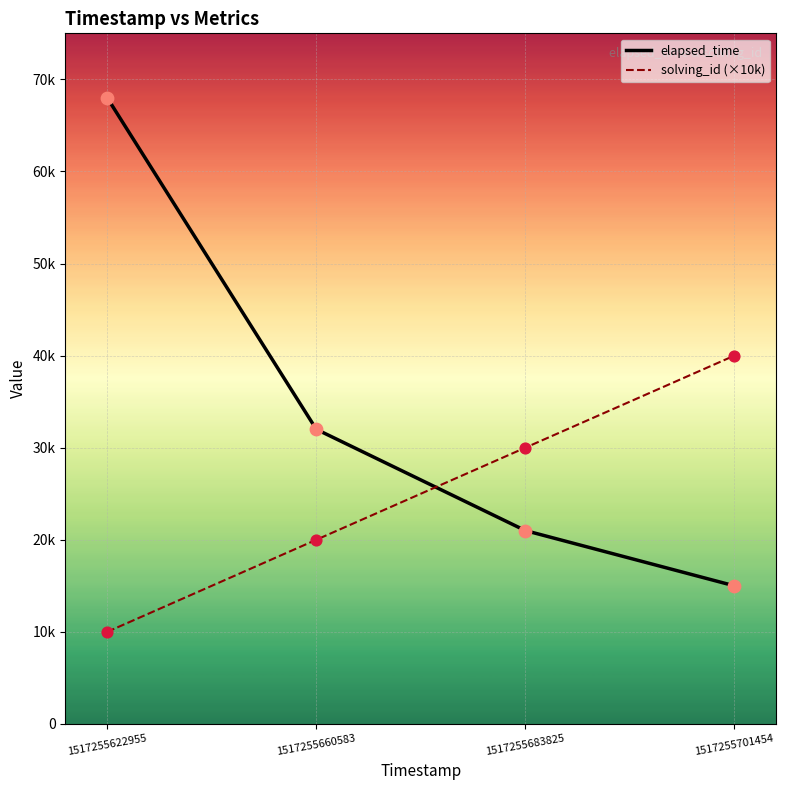

What are all the series names shown in the legend?

elapsed_time, solving_id (×10k)